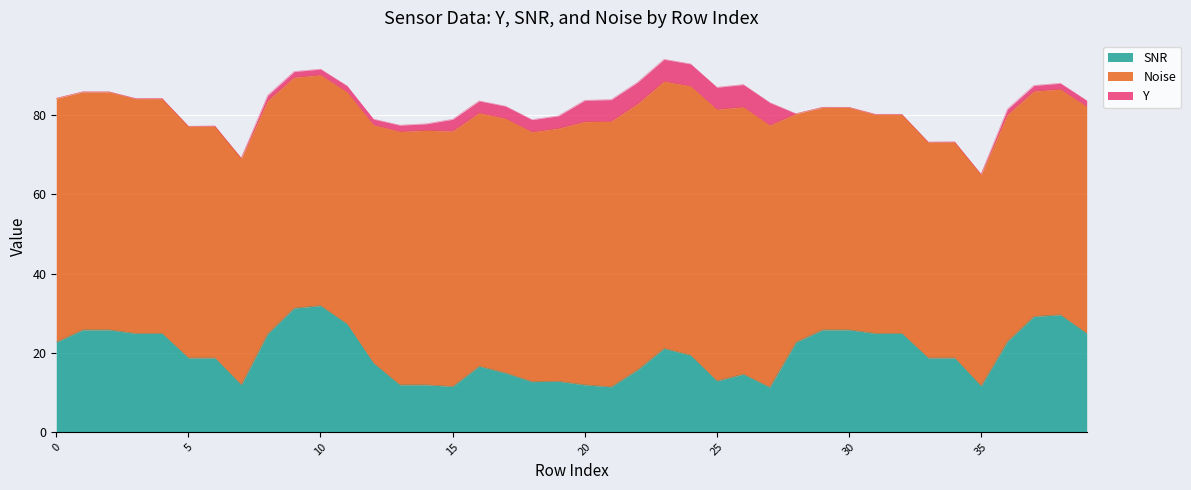

Reading left to right, what are all the values shown in this chart?

Y: 0.0=0.0	0.1217150315642357=0.0	2=0.0	3=0.1	4=0.1	5=0.0	6=0.1	7=0.1	8=1.3	9=1.5	10=1.5	11=1.6	12=1.4	13=1.6	14=1.7	15=3.0	16=3.0	17=3.1	18=3.1	19=3.2	20=5.4	21=5.5	22=5.5	23=5.6	24=5.6	25=5.6	26=5.7	27=5.7	28=0.0	29=0.0	30=0.0	31=0.1	32=0.1	33=0.1	34=0.1	35=0.1	36=1.4	37=1.5	38=1.5	39=1.5
SNR: 0.0=22.7	0.1217150315642357=25.8	2=25.8	3=24.9	4=24.9	5=18.7	6=18.7	7=11.9	8=24.8	9=31.3	10=31.9	11=27.3	12=17.4	13=11.9	14=11.9	15=11.5	16=16.6	17=14.9	18=12.7	19=12.8	20=11.9	21=11.4	22=15.7	23=21.1	24=19.4	25=12.9	26=14.6	27=11.3	28=22.7	29=25.8	30=25.8	31=24.9	32=24.9	33=18.7	34=18.7	35=11.6	36=22.9	37=29.2	38=29.6	39=24.9
Noise: 0.0=61.6	0.1217150315642357=60.1	2=60.1	3=59.3	4=59.3	5=58.5	6=58.5	7=57.2	8=58.9	9=58.3	10=58.3	11=58.6	12=60.2	13=64.0	14=64.3	15=64.5	16=64.0	17=64.3	18=63.1	19=63.9	20=66.5	21=67.1	22=67.2	23=67.5	24=68.0	25=68.6	26=67.5	27=66.2	28=57.7	29=56.2	30=56.2	31=55.3	32=55.3	33=54.5	34=54.5	35=53.4	36=57.3	37=56.9	38=57.0	39=57.3